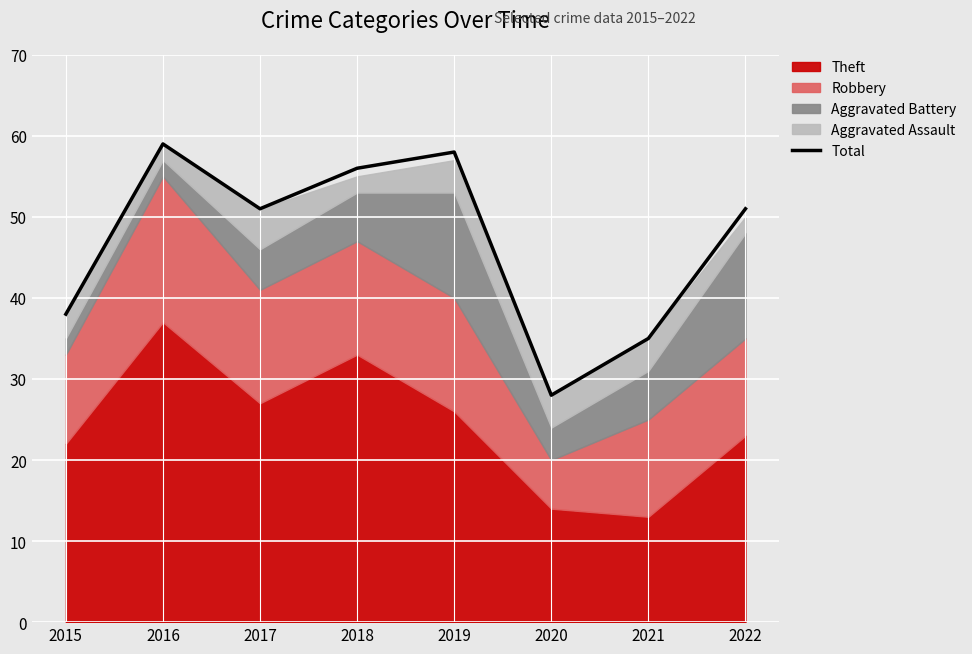

Approximately how many times larger is the value at 2020 compared to 2019?

0.5